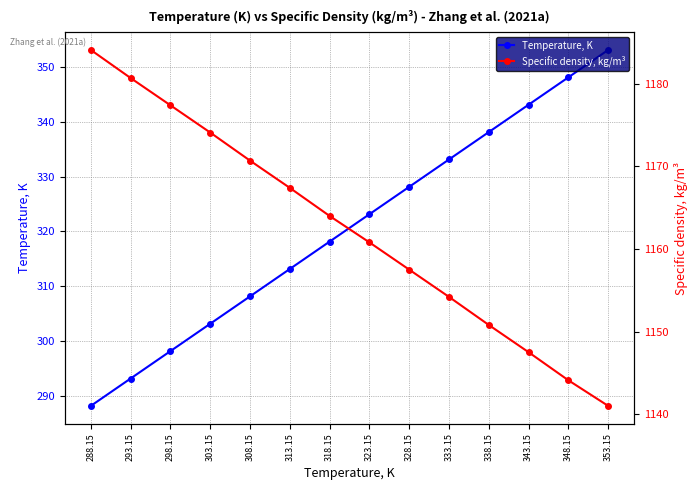

What is the label of the 1st point from the right?

353.15